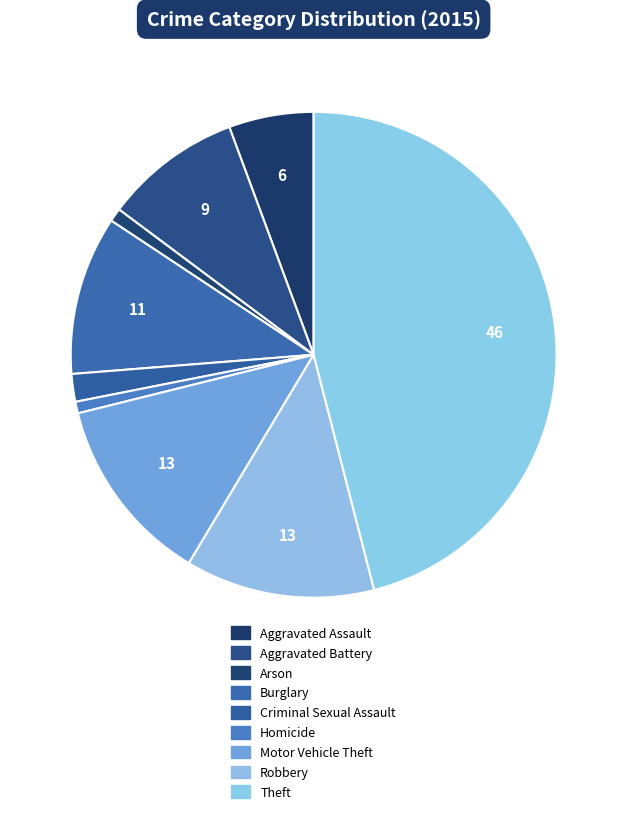

Count the number of slices in the pie.

9